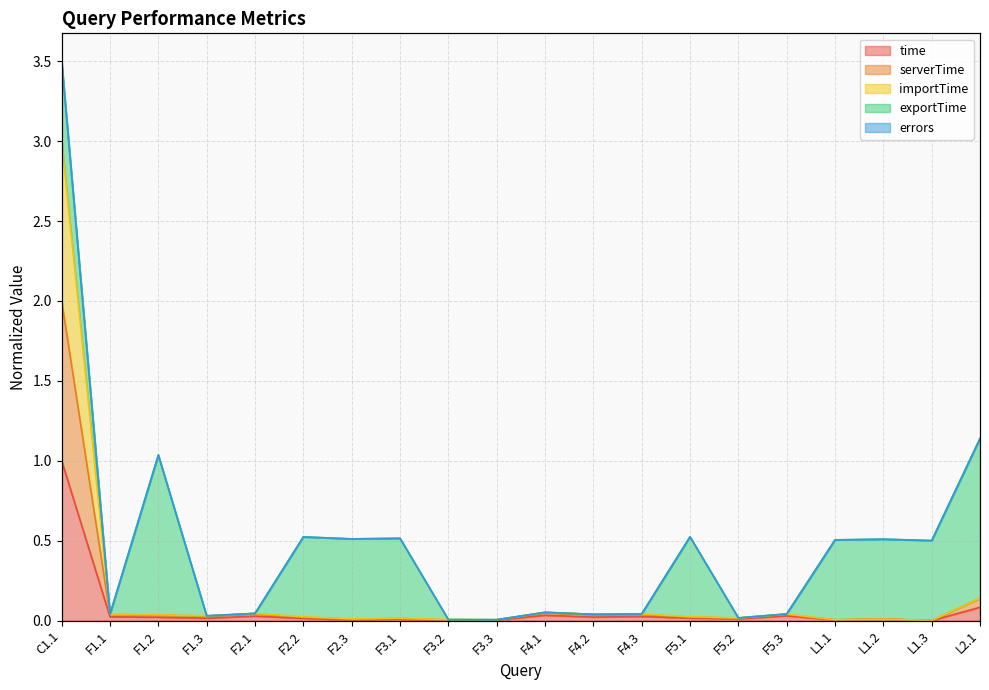

Which category has the highest value across all series?

C1.1